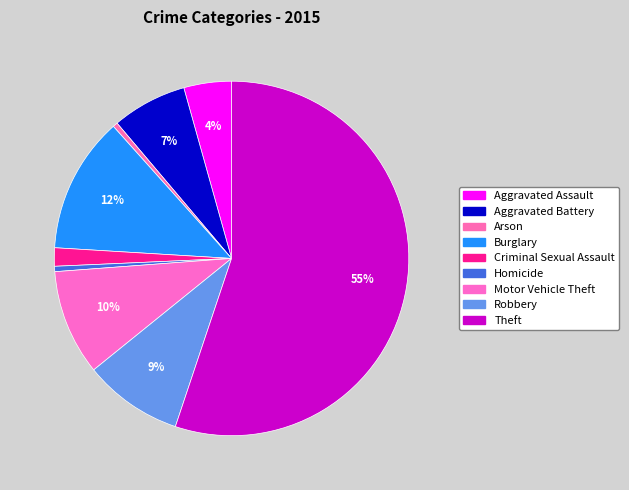

Is it true that Arson is 1% of the pie?

False